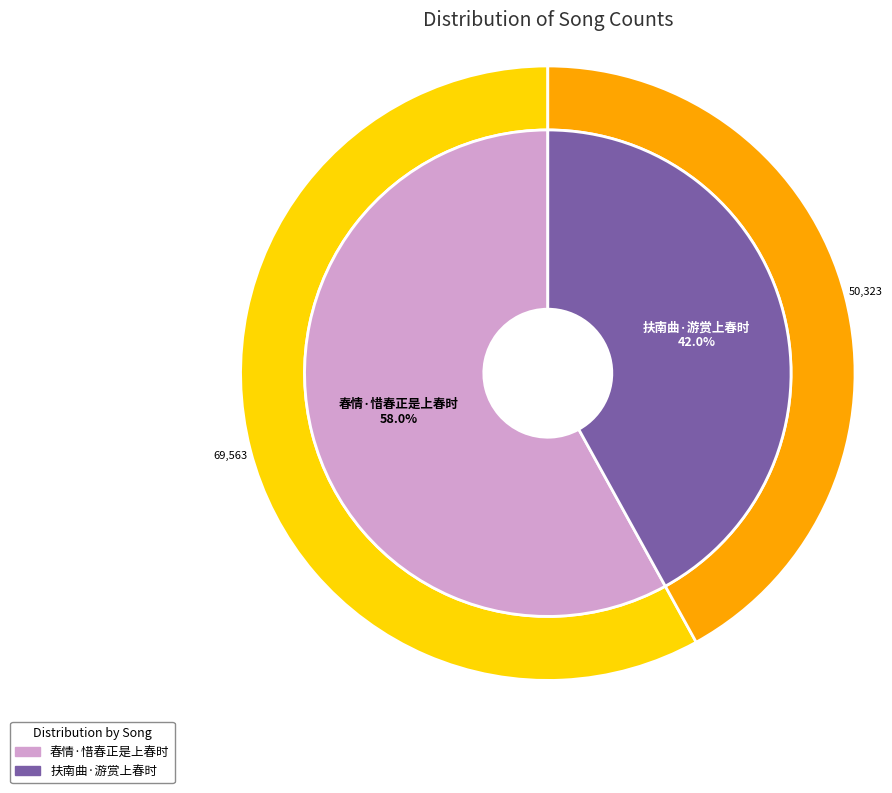

Which category accounts for the majority?

春情·惜春正是上春时